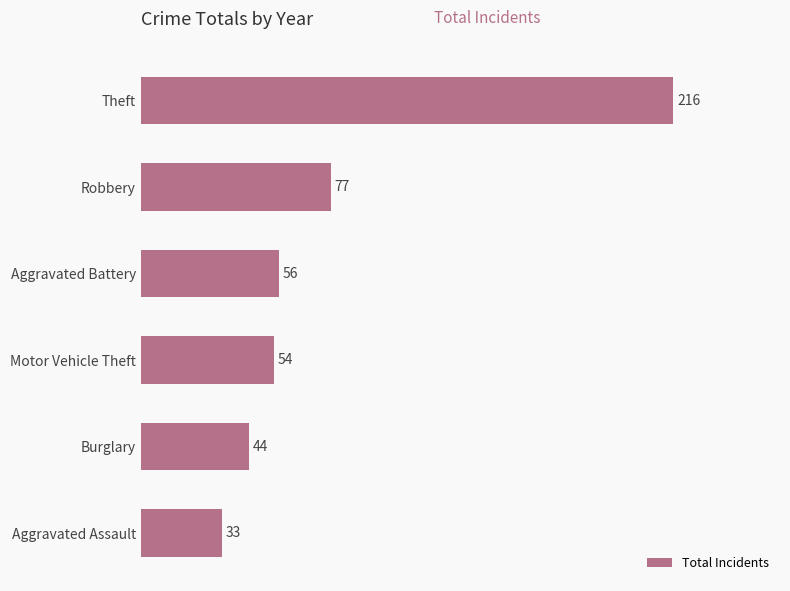

The value at Theft is 371. True or false?

False